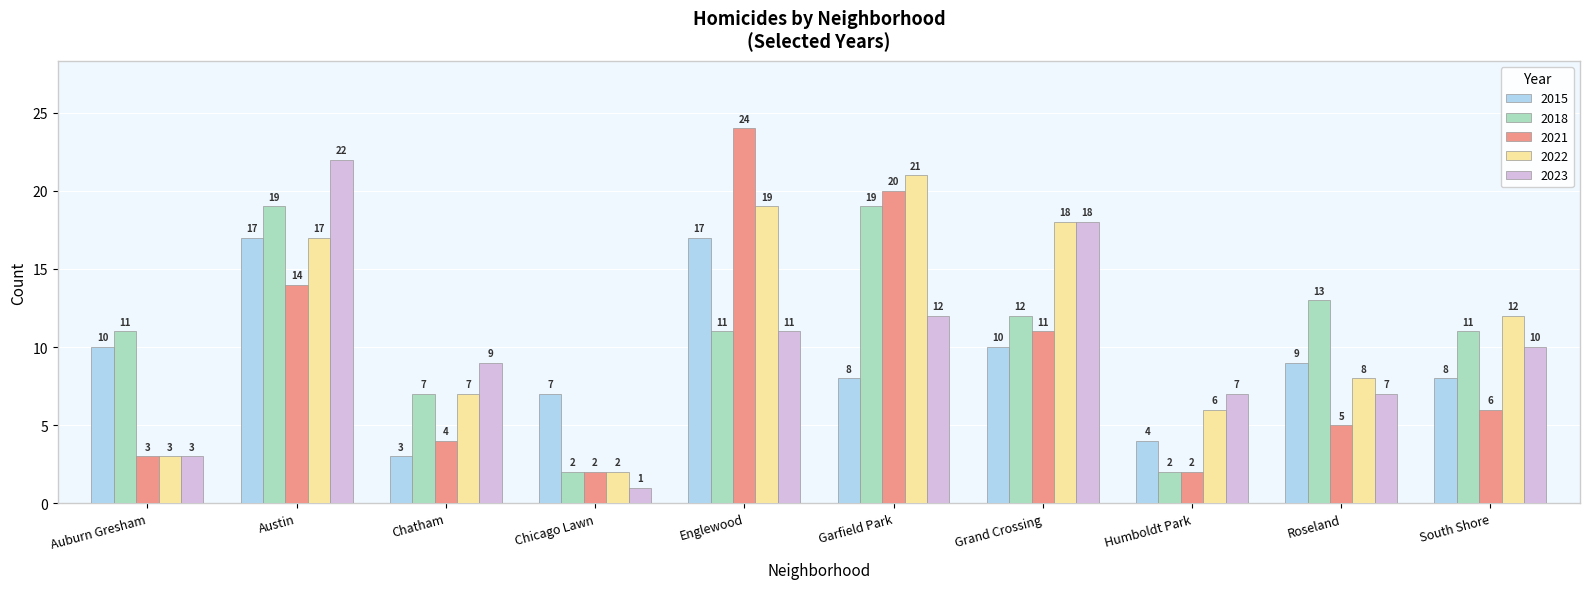

Count the number of data series in this chart.

5